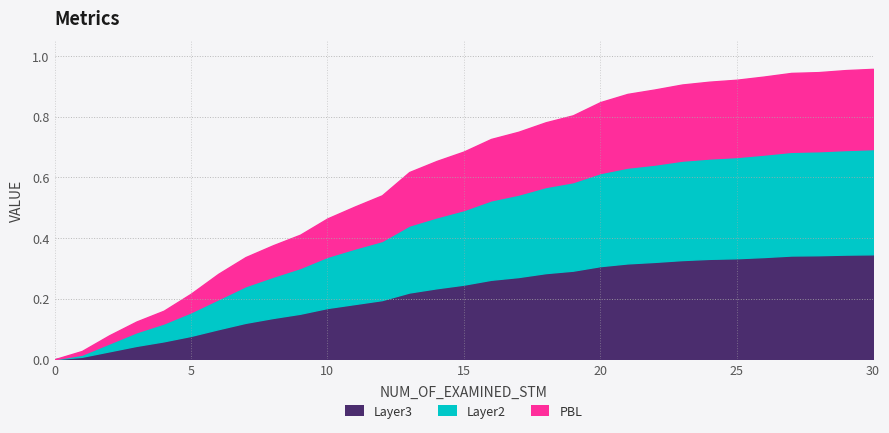

How many lines are shown in the chart?

3